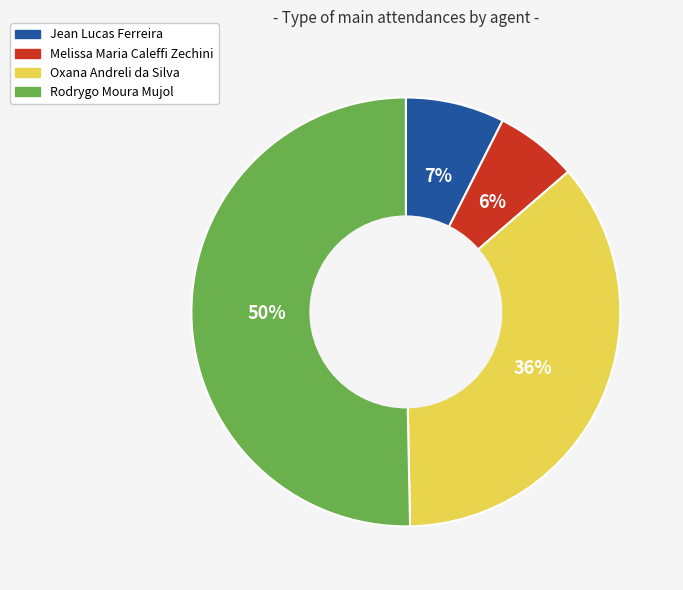

Rank the categories by value from highest to lowest.

Rodrygo Moura Mujol, Oxana Andreli da Silva, Jean Lucas Ferreira, Melissa Maria Caleffi Zechini